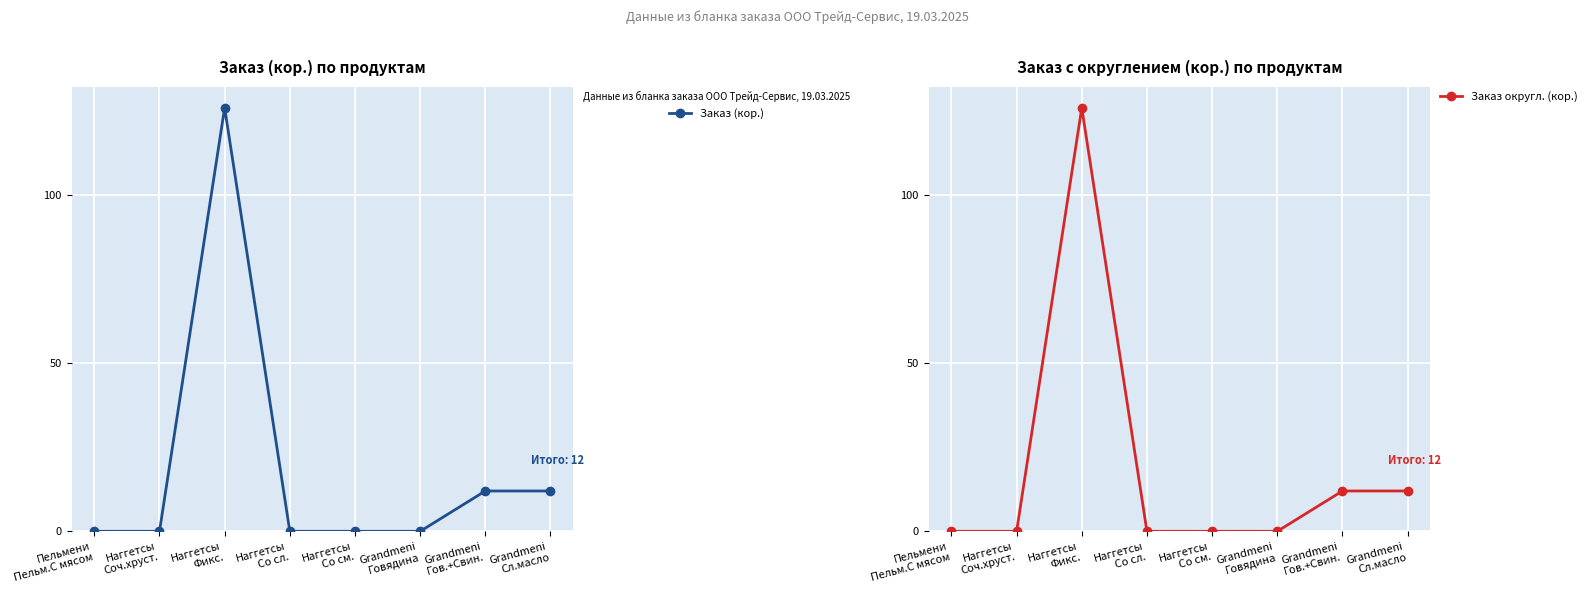

What is the label of the 8th point from the right?

Пельмени
Пельм.С мясом